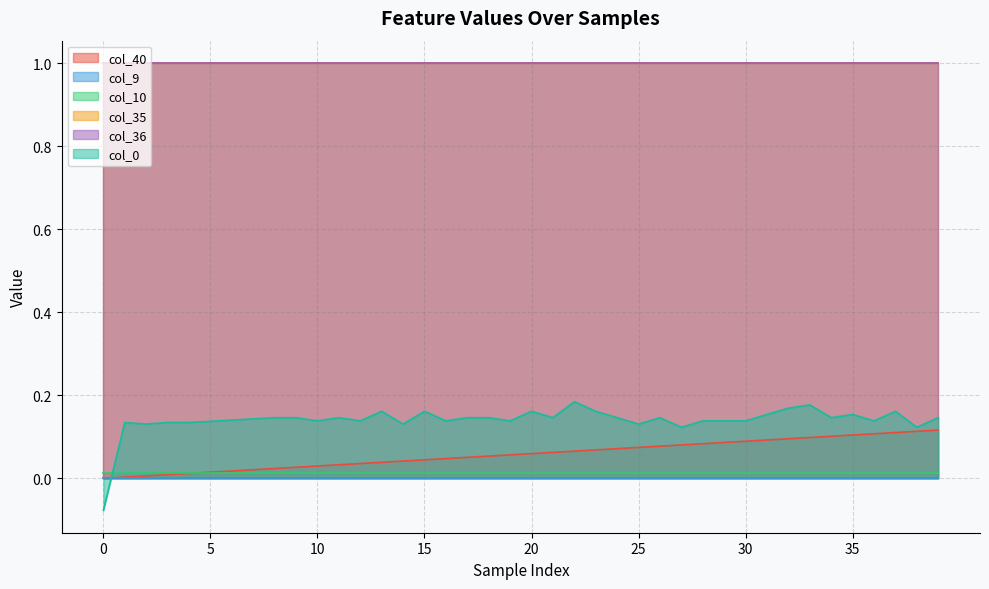

True or false: col_10 and col_35 intersect in this chart.

False